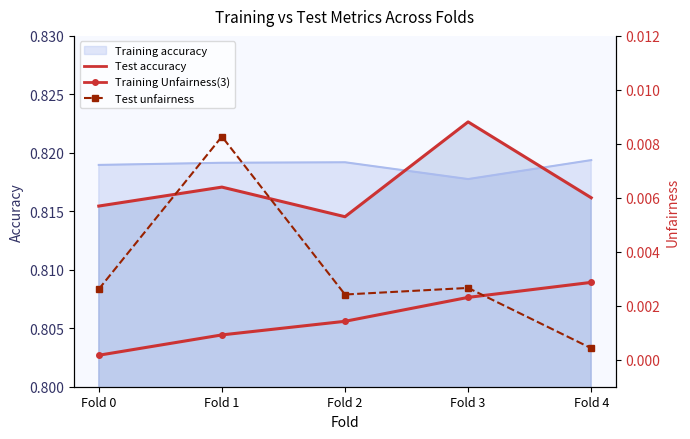

Which series has the largest range (max minus min)?

Test accuracy (line)